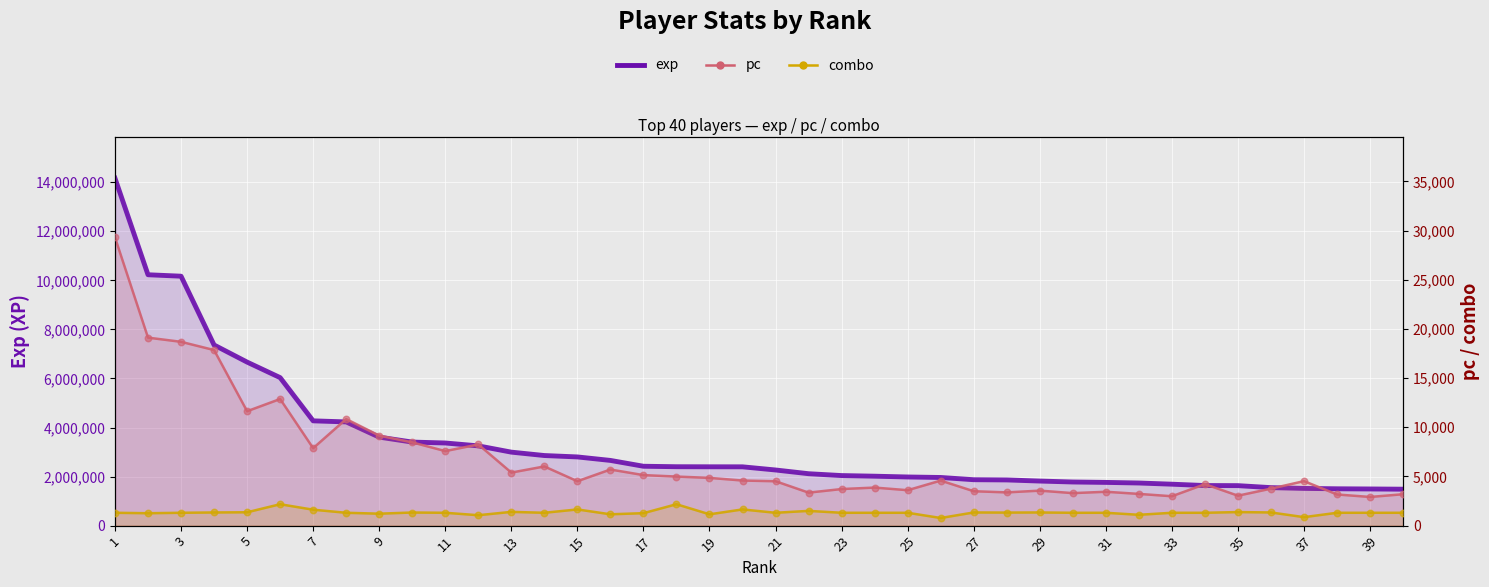

Which series has the largest Y range (max minus min)?

exp